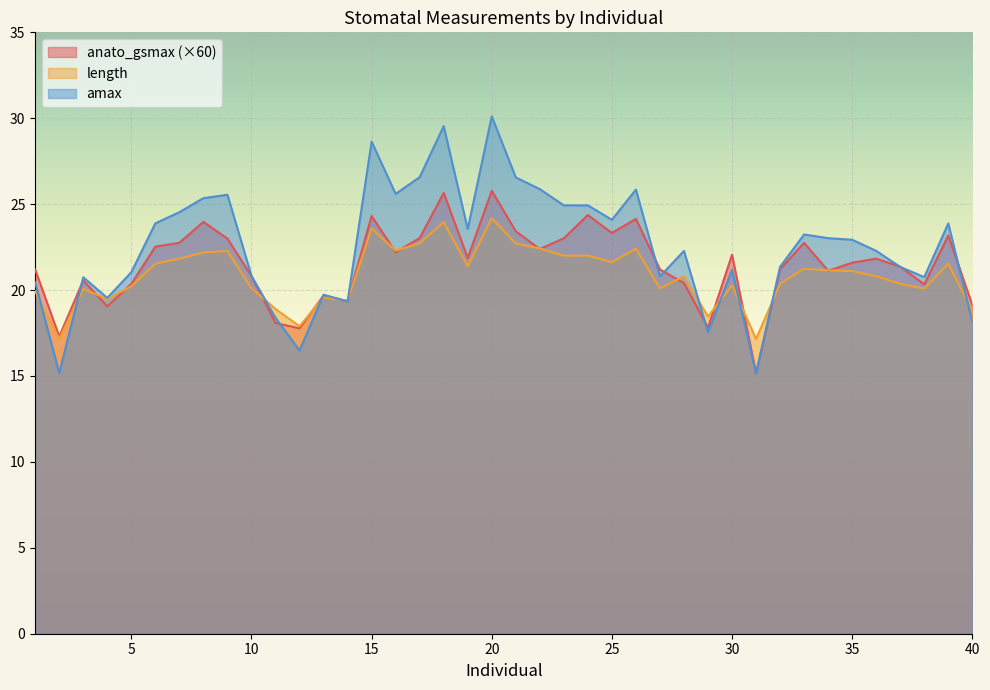

The value of length at 13 is 19.6. True or false?

True